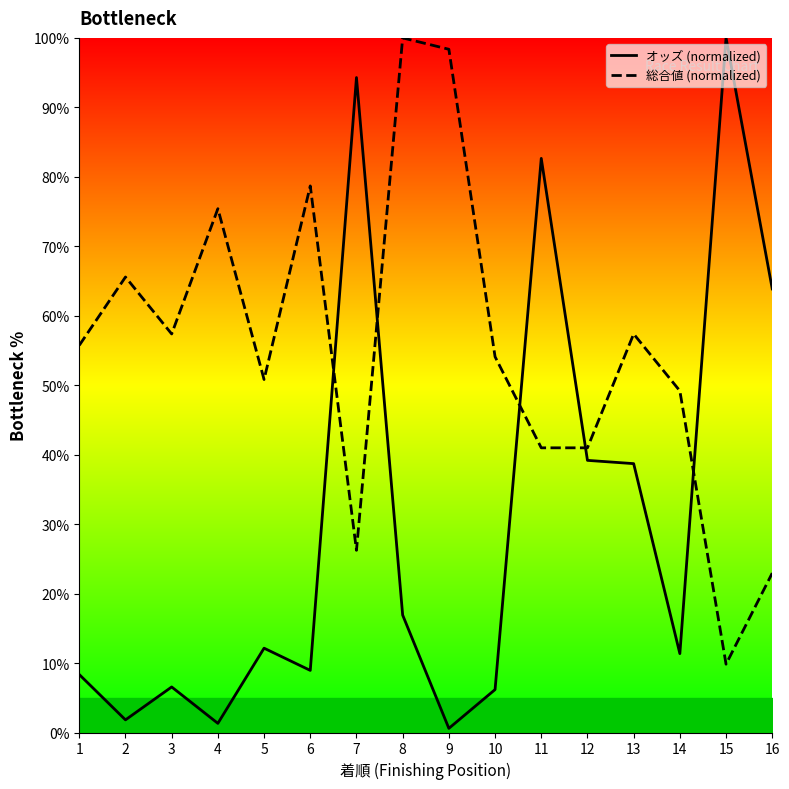

True or false: オッズ (normalized) and 総合値 (normalized) intersect in this chart.

True